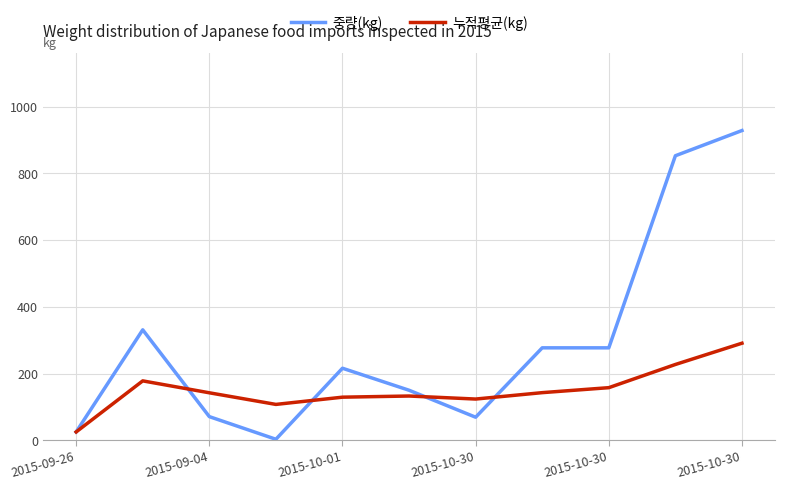

Count the number of categories in the chart.

11